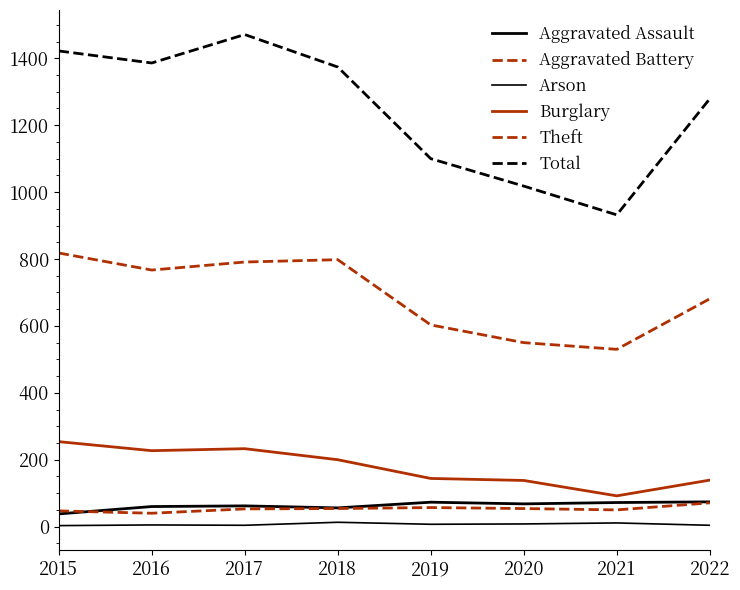

Does the chart have visible grid lines?

No